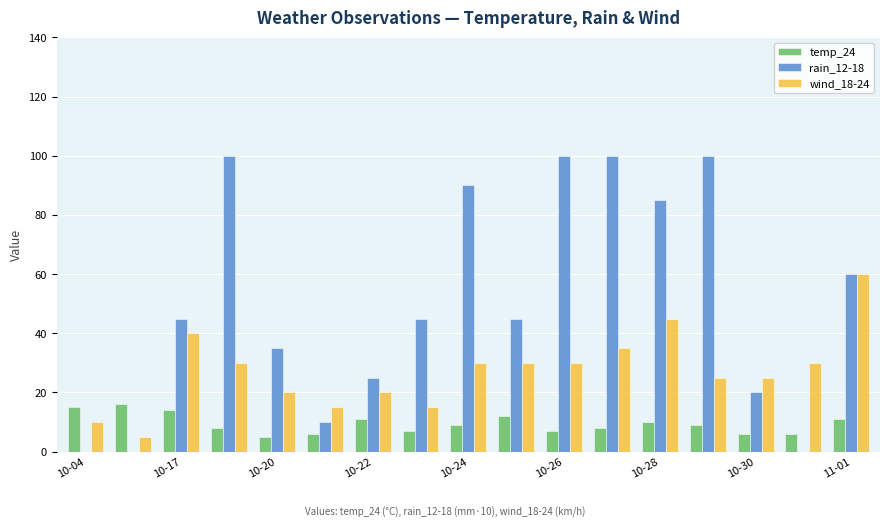

What is the average value of the rain_12-18 series?

51